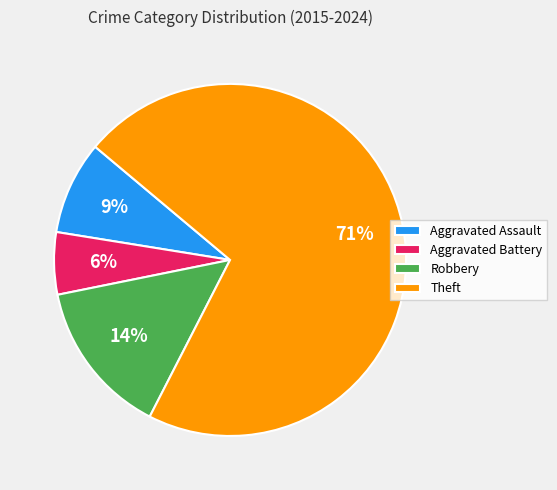

Rank the categories by value from lowest to highest.

Aggravated Battery, Aggravated Assault, Robbery, Theft